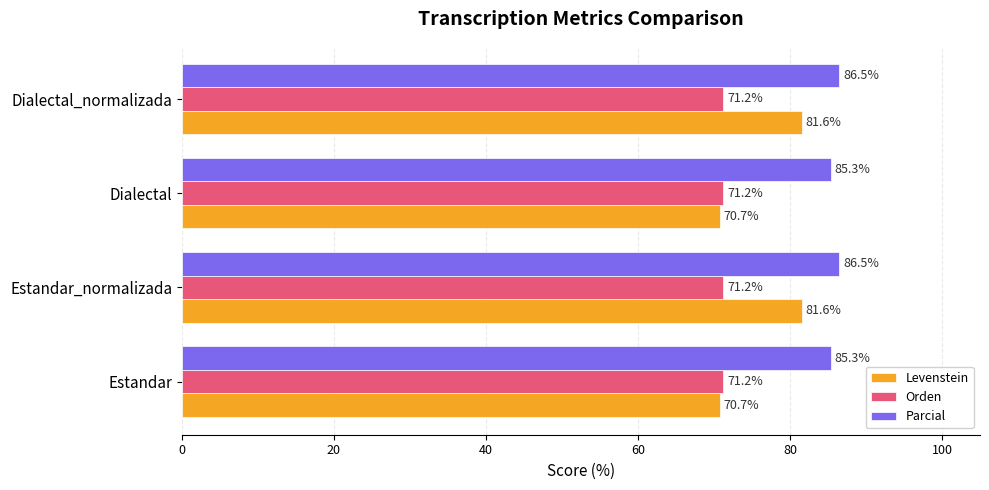

Which series has the largest range (max minus min)?

Levenstein